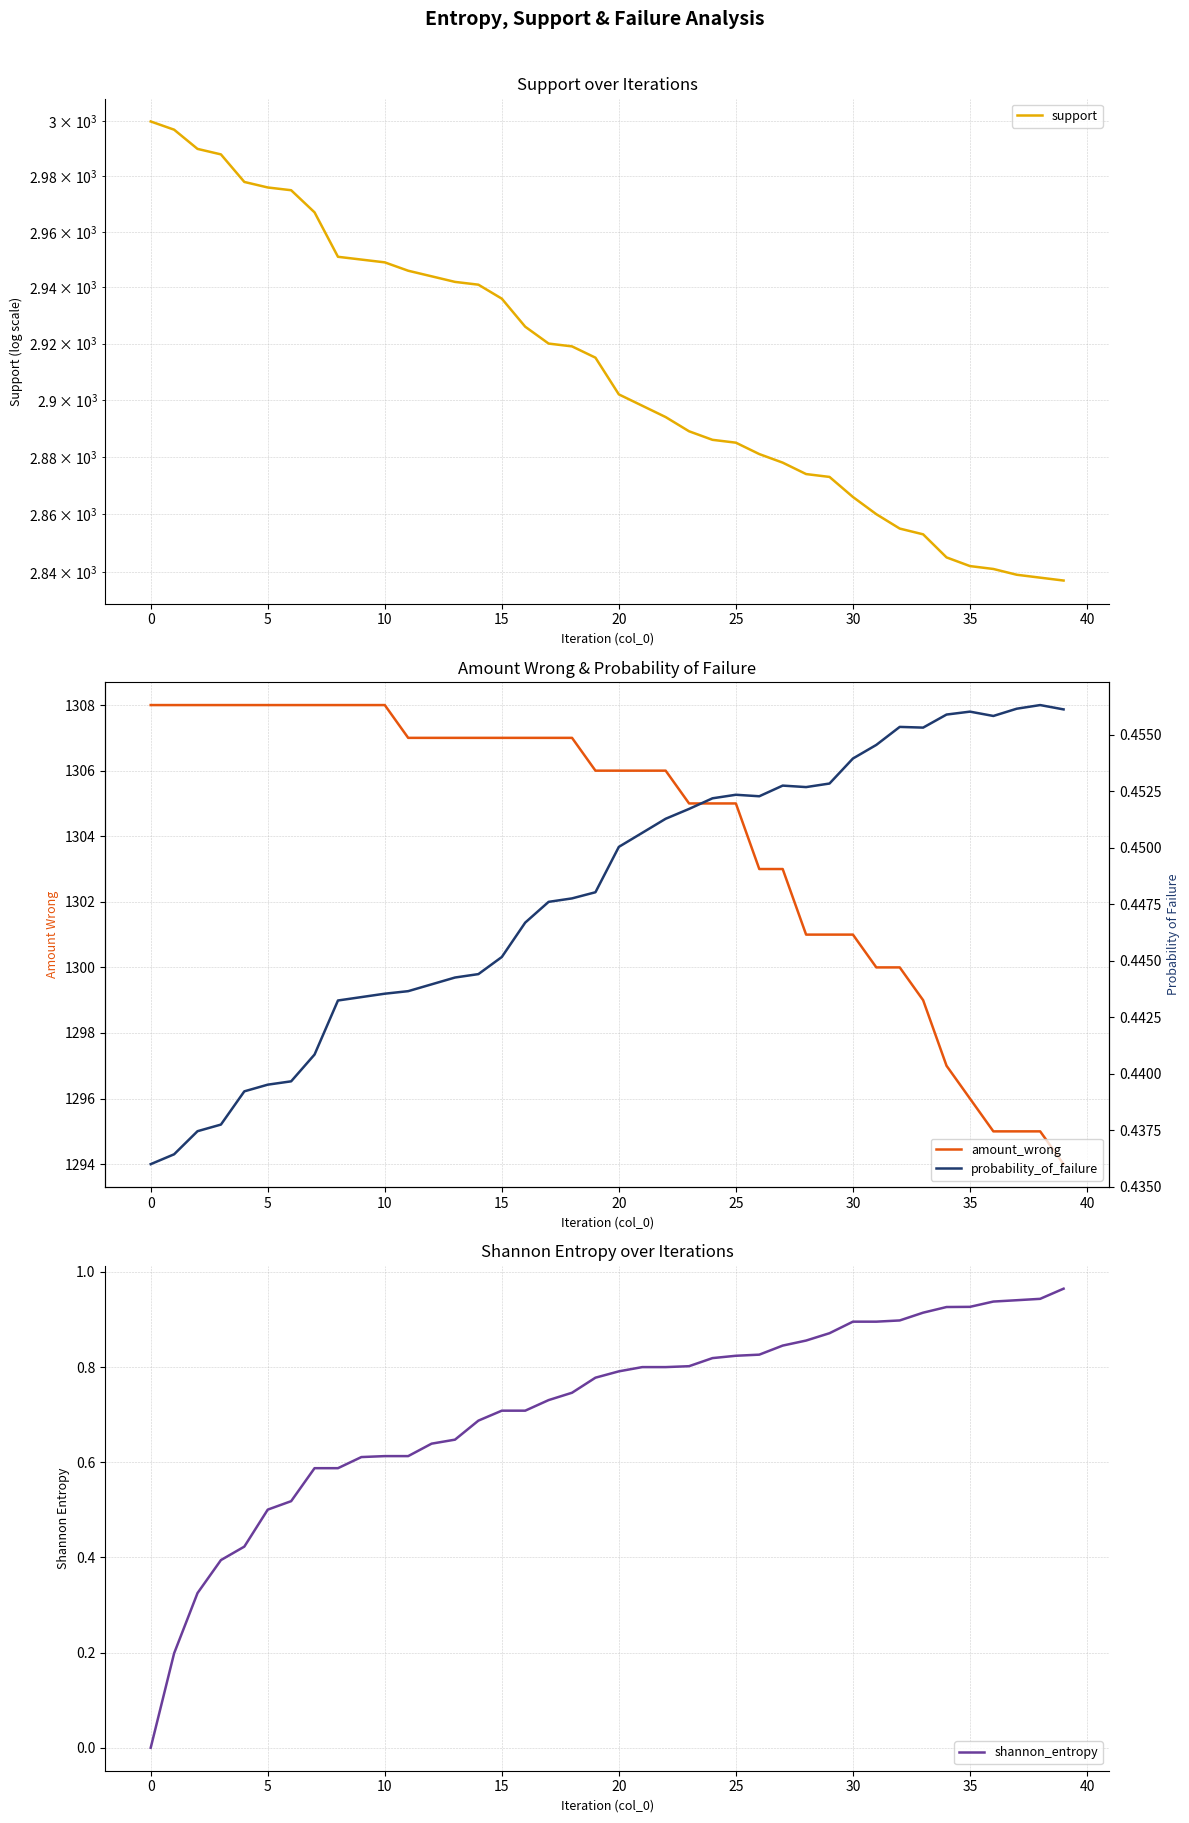

The amount_wrong series shows 535.0 at 5. True or false?

False